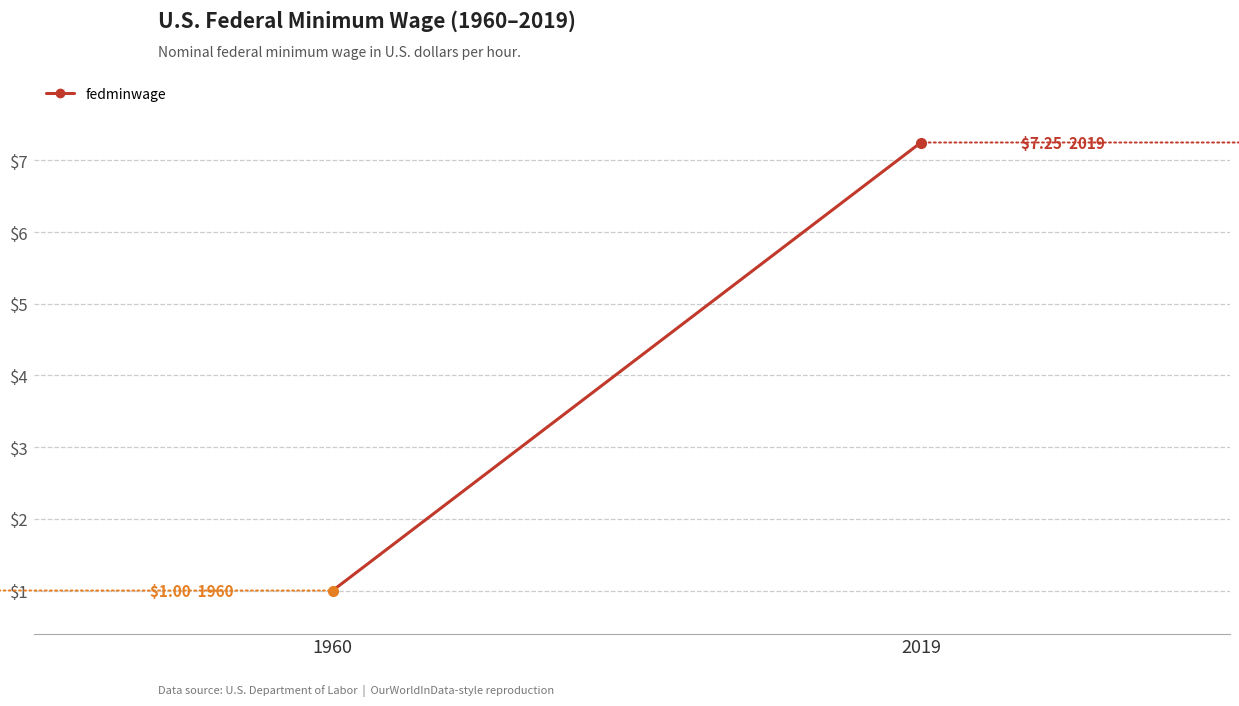

List the labels in order of value, smallest first.

1960, 2019